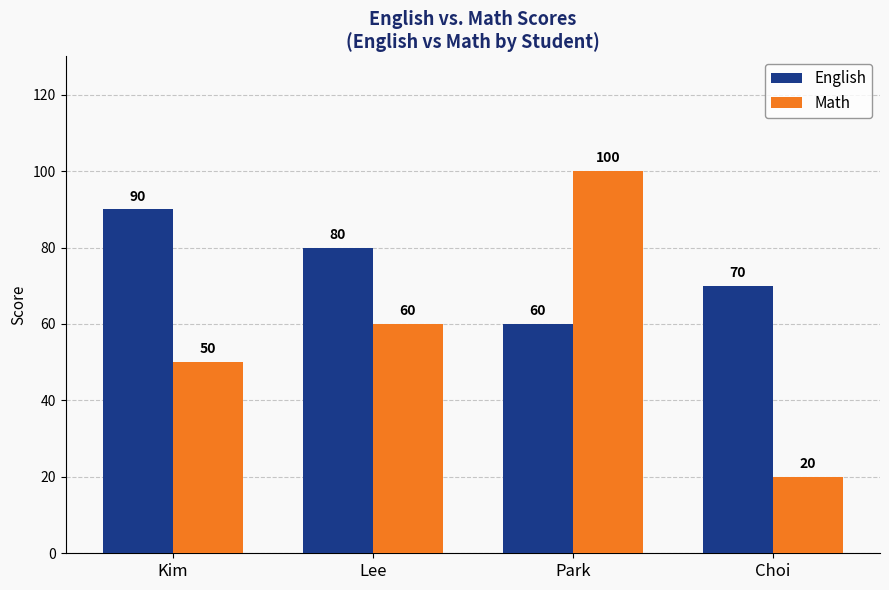

What is the value of the Math bar at the 1st from the left?

50